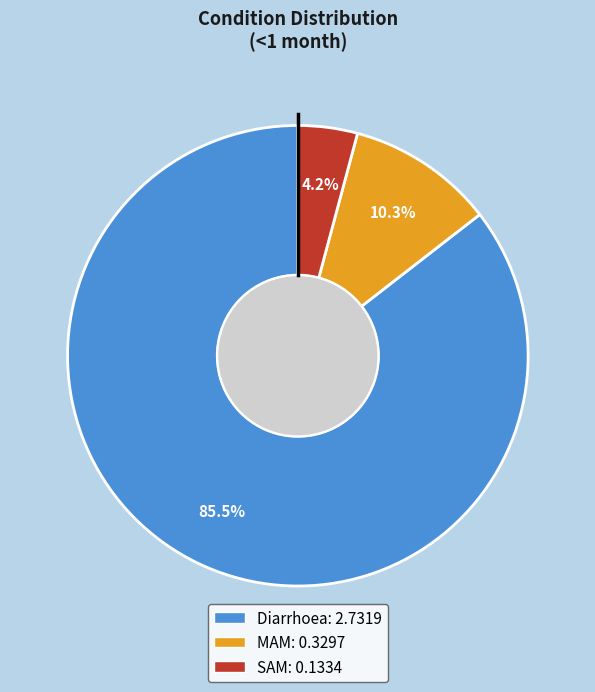

How many segments does this pie chart have?

3